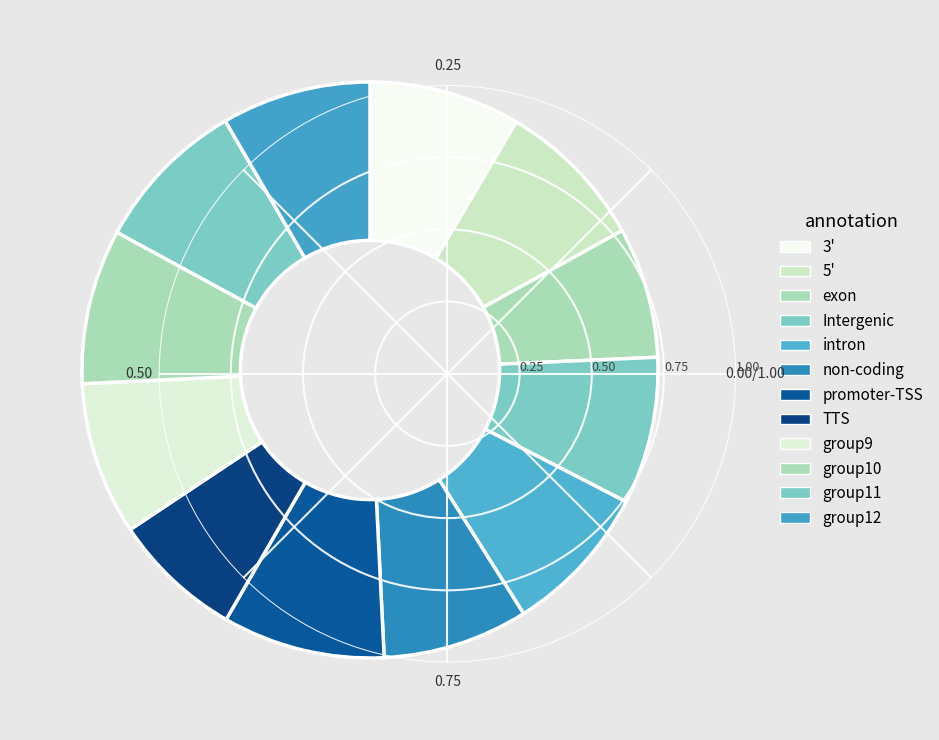

Count the number of slices in the pie.

12